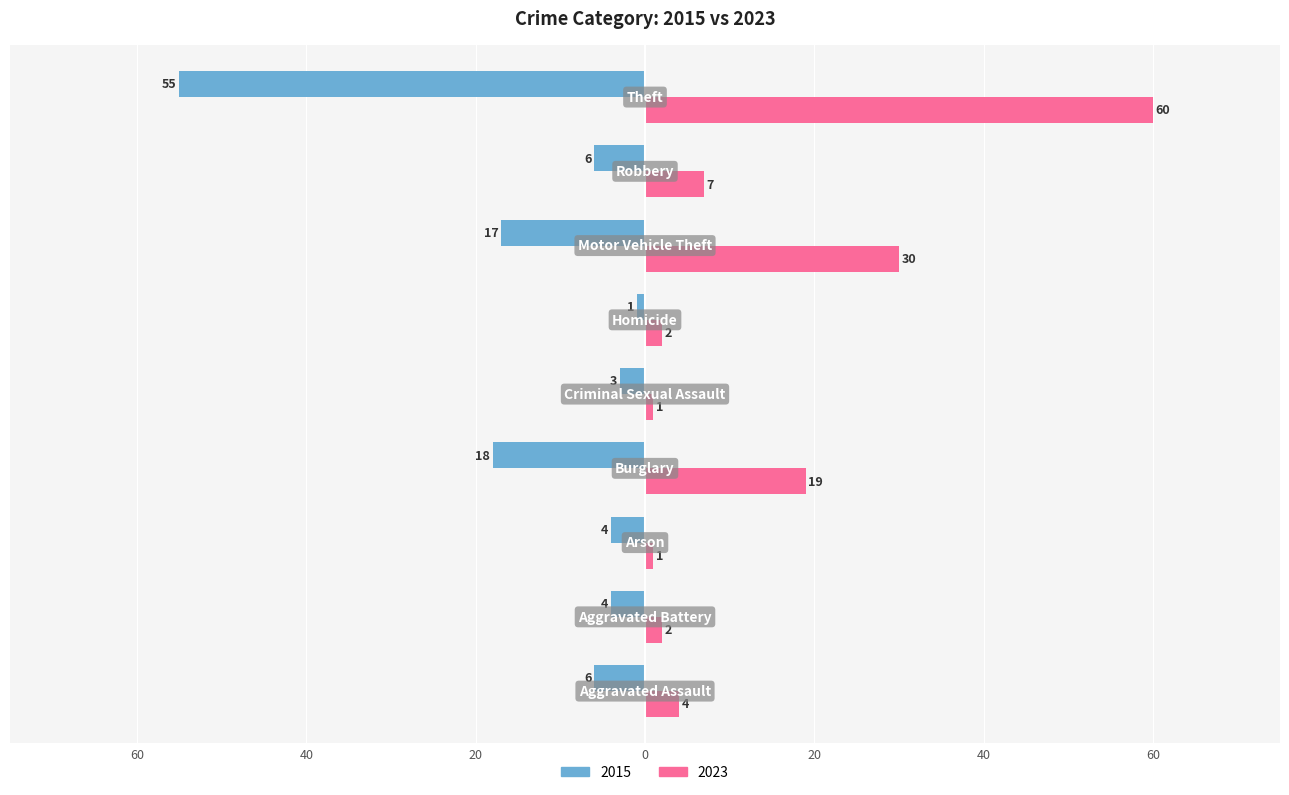

Reading left to right, list all the values displayed in this chart.

2015: Aggravated Assault=-6	Aggravated Battery=-4	Arson=-4	Burglary=-18	Criminal Sexual Assault=-3	Homicide=-1	Motor Vehicle Theft=-17	Robbery=-6	Theft=-55
2023: Aggravated Assault=4	Aggravated Battery=2	Arson=1	Burglary=19	Criminal Sexual Assault=1	Homicide=2	Motor Vehicle Theft=30	Robbery=7	Theft=60